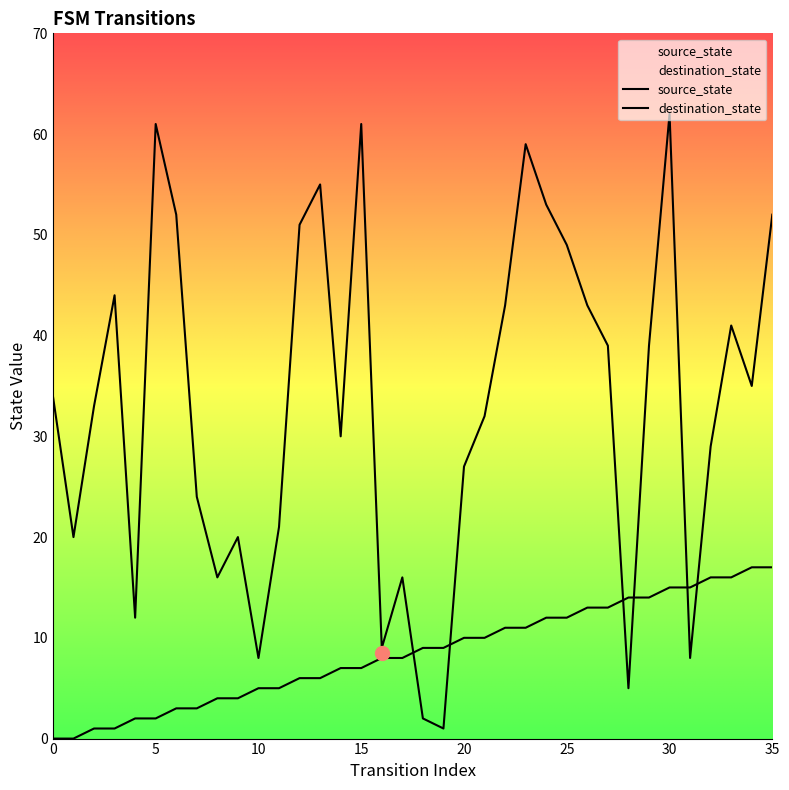

Does the chart display data point markers on the line(s)?

No